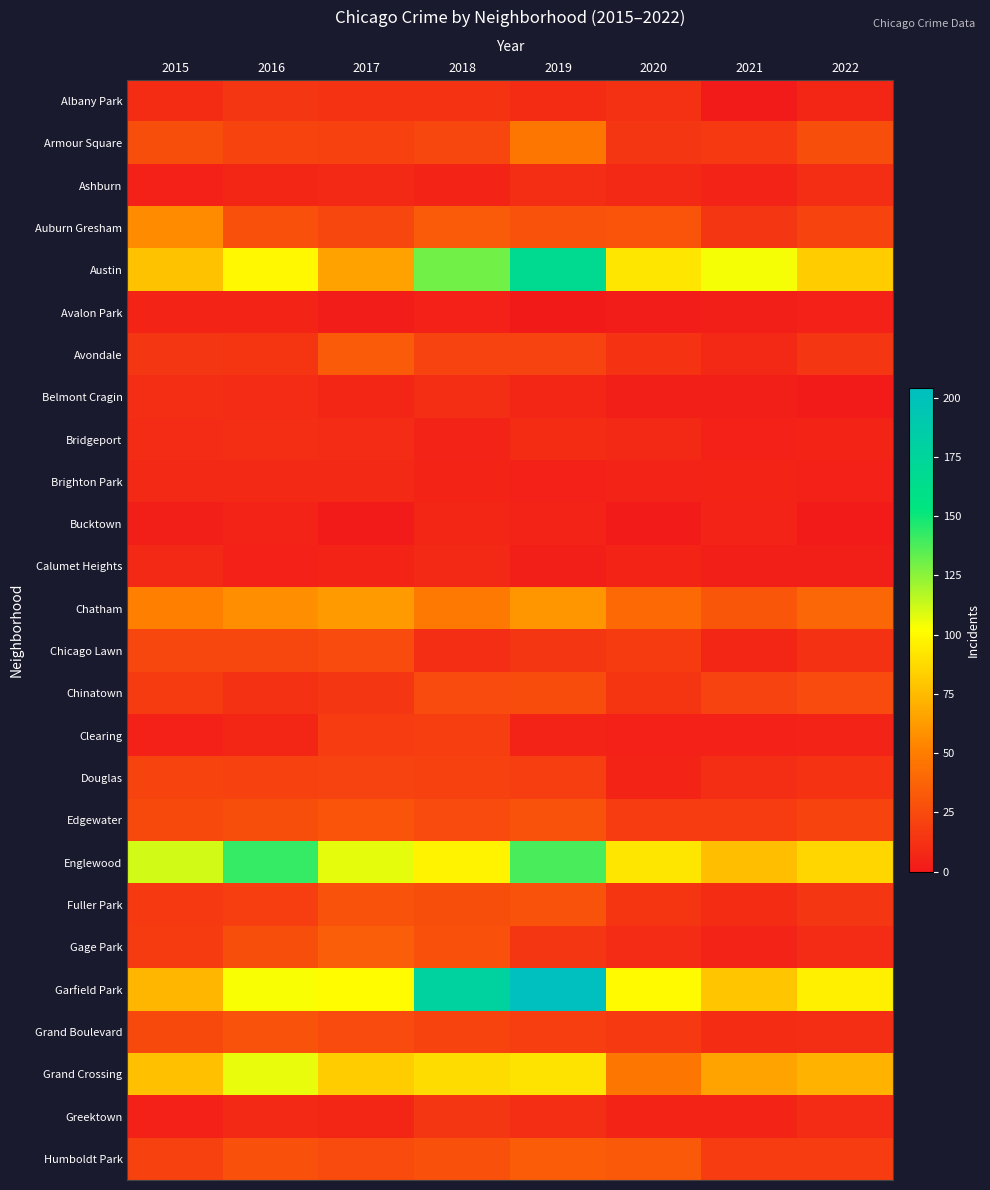

Rank the series at 2018 from highest to lowest value.

Garfield Park, Austin, Englewood, Grand Crossing, Chatham, Auburn Gresham, Gage Park, Humboldt Park, Fuller Park, Chinatown, Edgewater, Armour Square, Grand Boulevard, Avondale, Douglas, Clearing, Greektown, Albany Park, Belmont Cragin, Chicago Lawn, Calumet Heights, Bucktown, Ashburn, Brighton Park, Bridgeport, Avalon Park